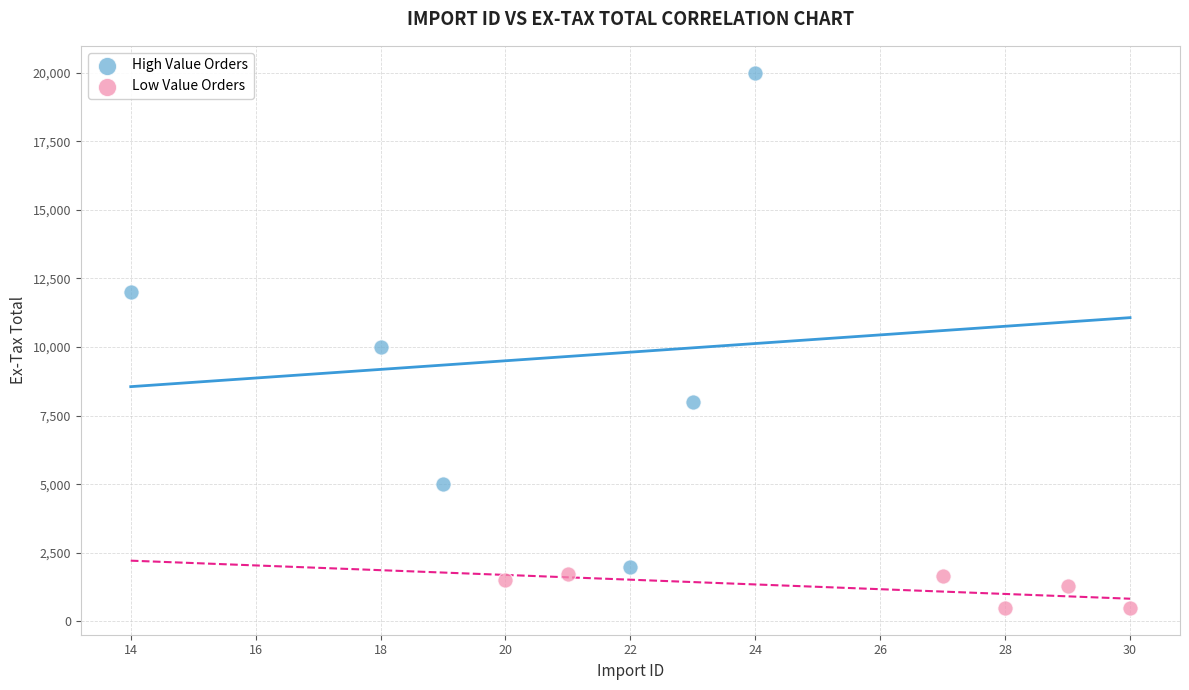

Which series reaches the maximum Y coordinate?

High Value Orders